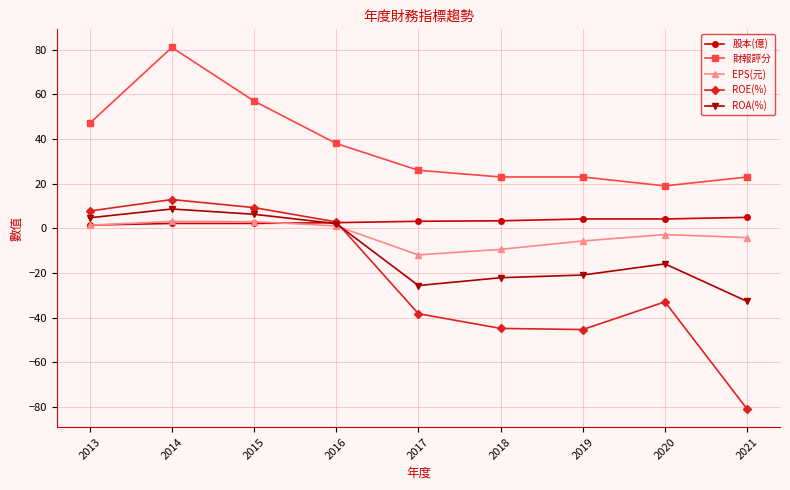

True or false: ROA(%) and 財報評分 cross at least once.

False